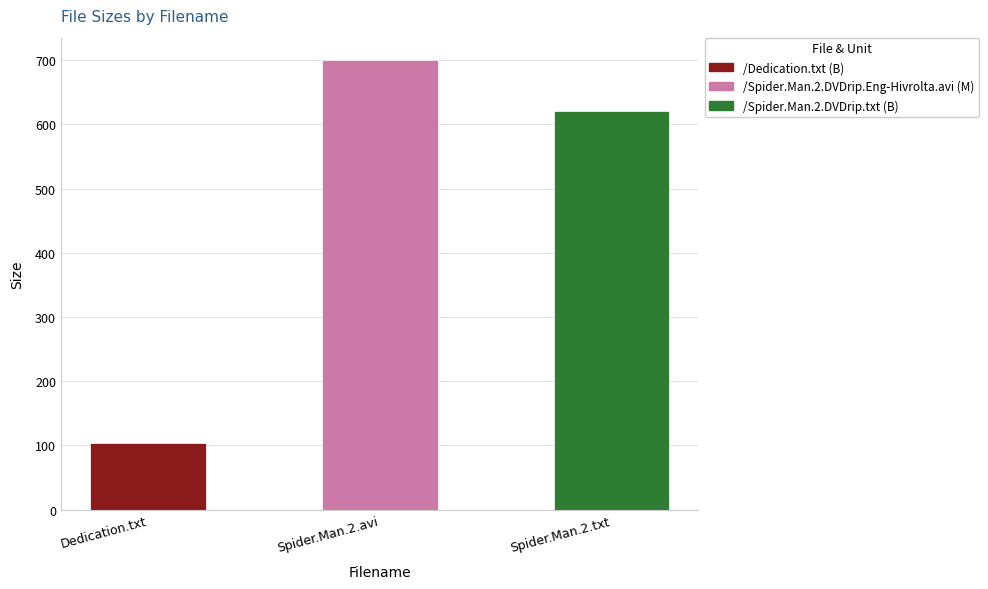

The value at /Spider.Man.2.DVDrip.Eng-Hivrolta.avi is 700.0. True or false?

True